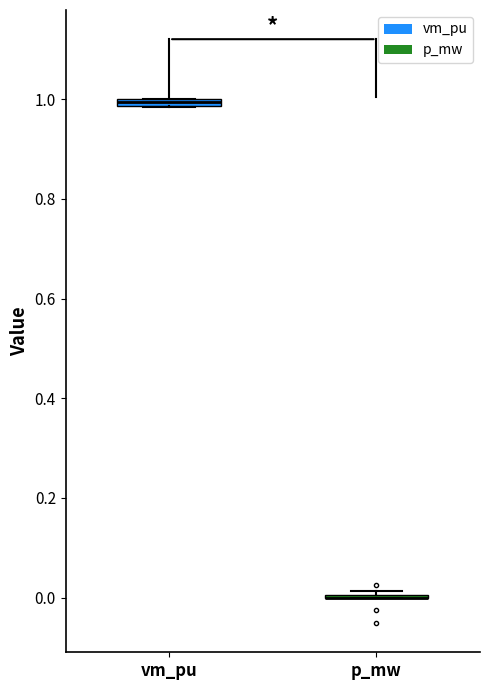

Where is the lower edge of the box for vm_pu on the y-axis? The values are not printed on the chart, so give them approximately, as read against the axis.

0.98